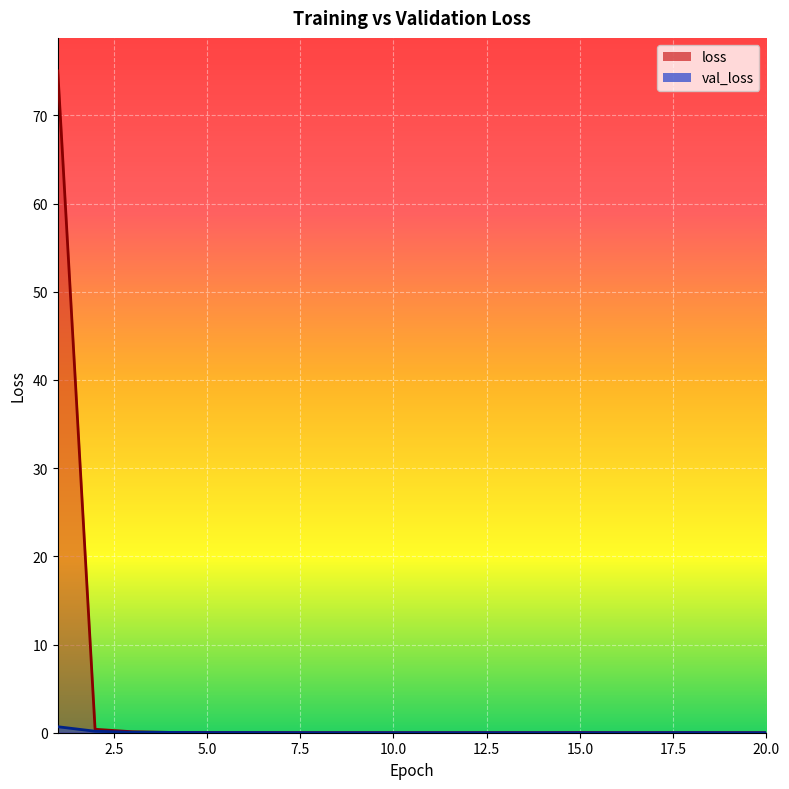

Reading left to right, what are all the values shown in this chart?

loss: 1=75.0	2=0.4	3=0.1	4=0.0	5=0.0	6=0.0	7=0.0	8=0.0	9=0.0	10=0.0	11=0.0	12=0.0	13=0.0	14=0.0	15=0.0	16=0.0	17=0.0	18=0.0	19=0.0	20=0.0
val_loss: 1=0.7	2=0.2	3=0.1	4=0.0	5=0.0	6=0.0	7=0.0	8=0.0	9=0.0	10=0.0	11=0.0	12=0.0	13=0.0	14=0.0	15=0.0	16=0.0	17=0.0	18=0.0	19=0.0	20=0.0